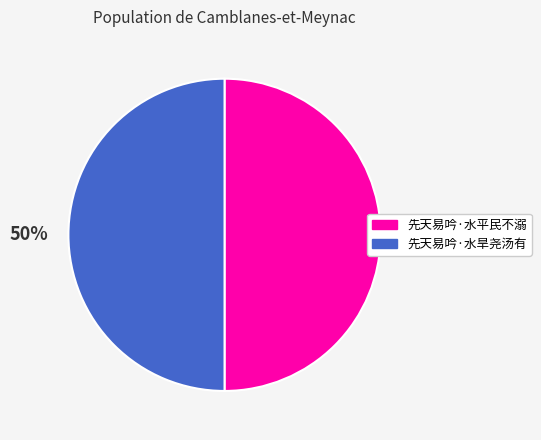

How many slices are in this pie chart?

2